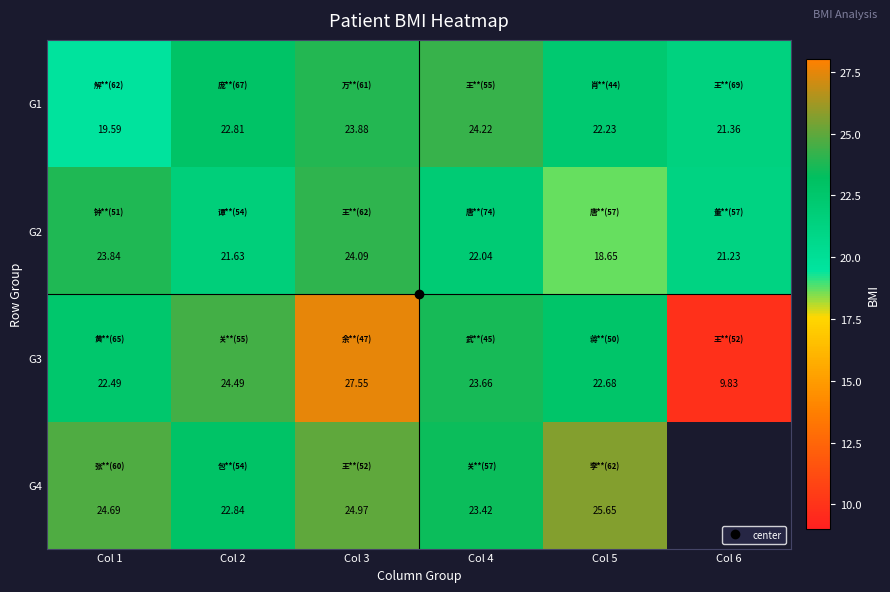

Where does the G3 series first go above 23?

Col 2